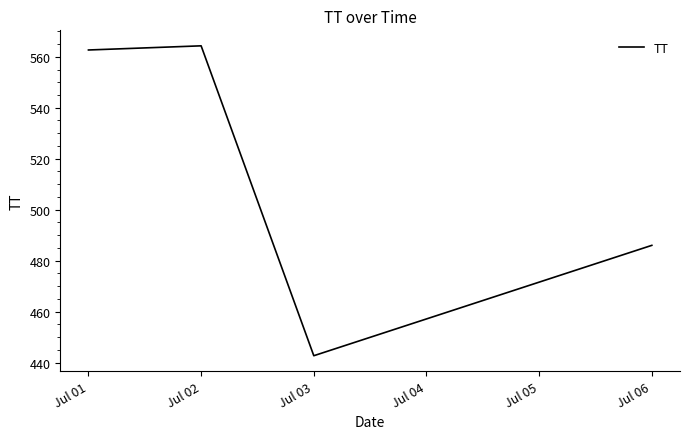

Rank the categories by value from lowest to highest.

Jul 03, Jul 06, Jul 01, Jul 02